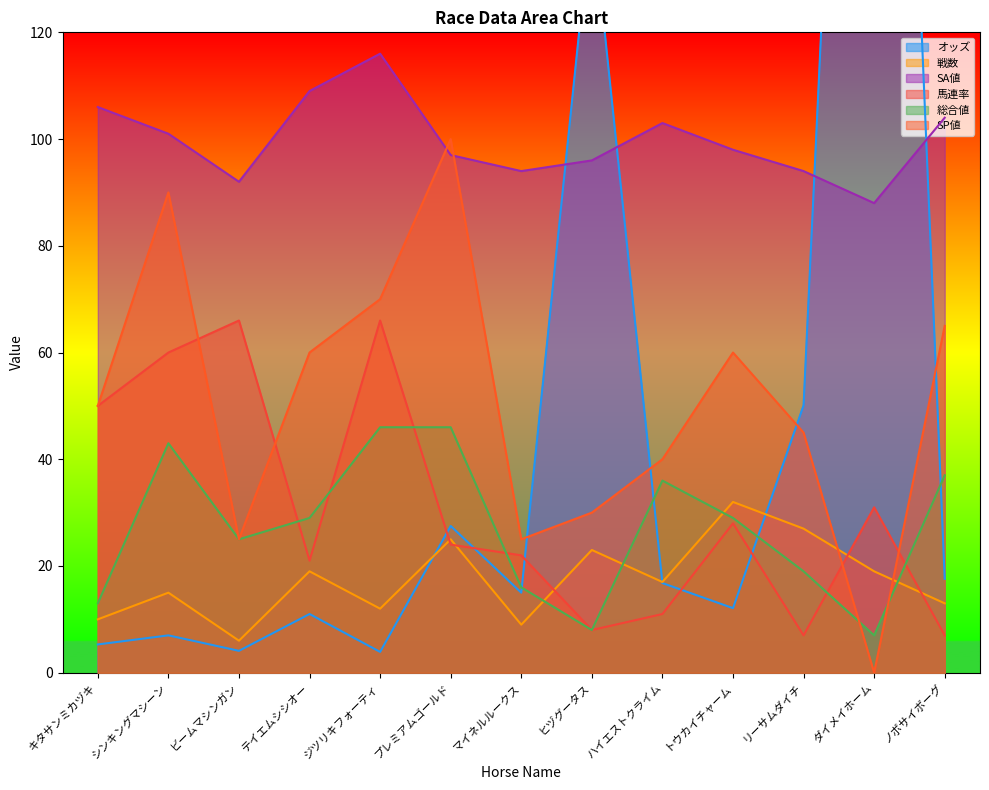

True or false: 戦数 and SA値 intersect in this chart.

False